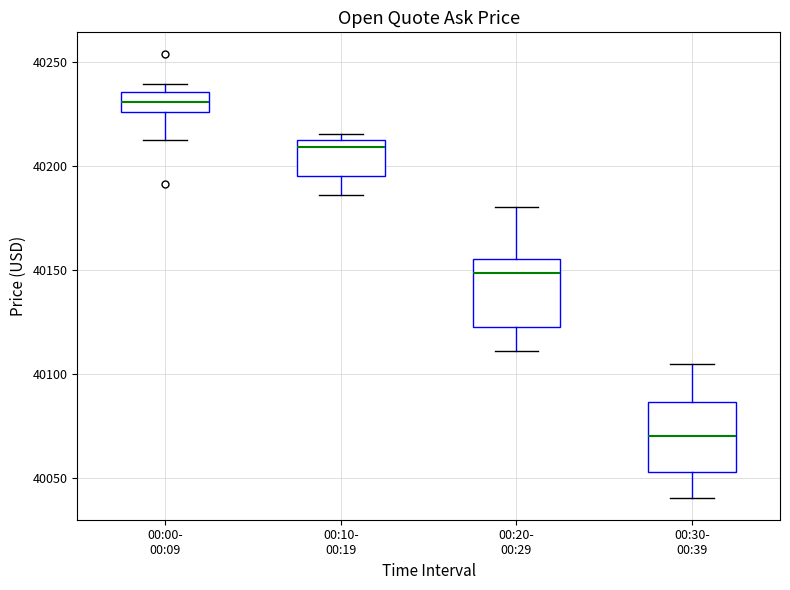

Which box's median line is the highest?

00:00- 00:09